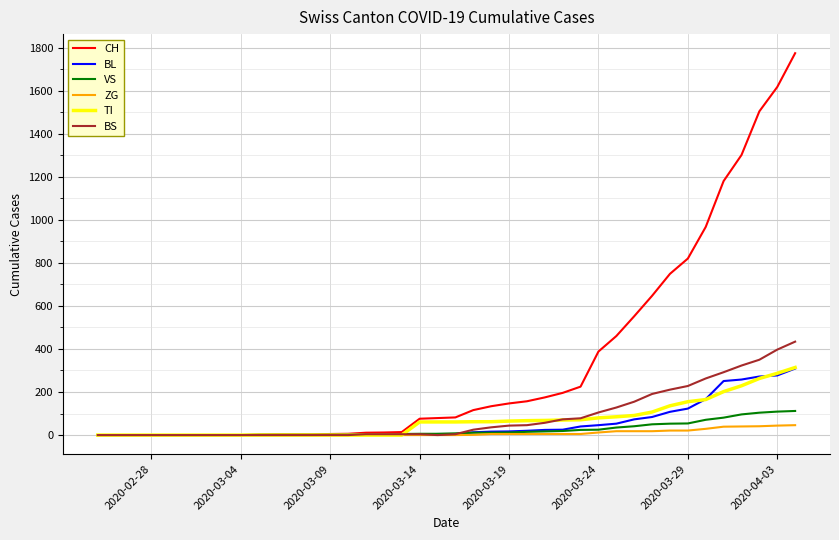

What is the maximum value for BS?

434